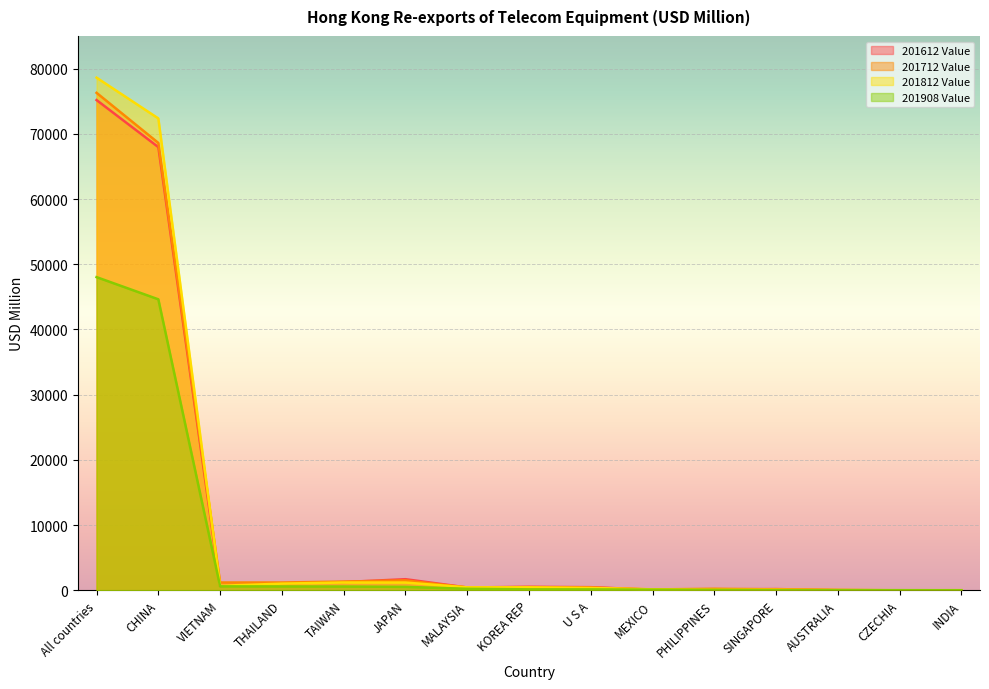

What is the total value across all series at U S A?

1472.7